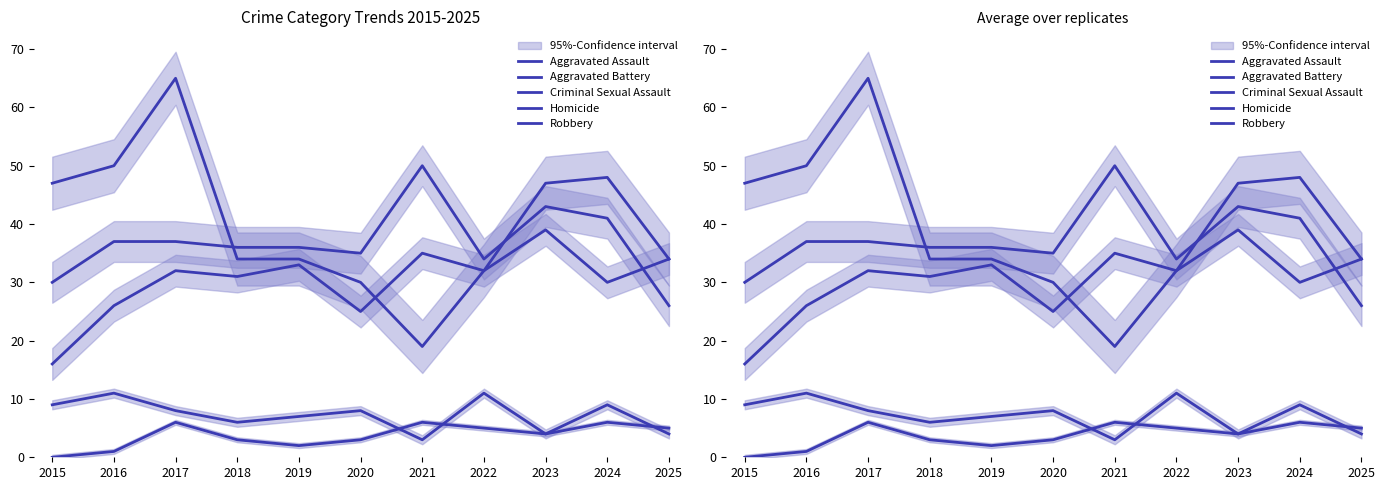

What is the difference between the maximum and minimum values in the Aggravated Battery series?

24